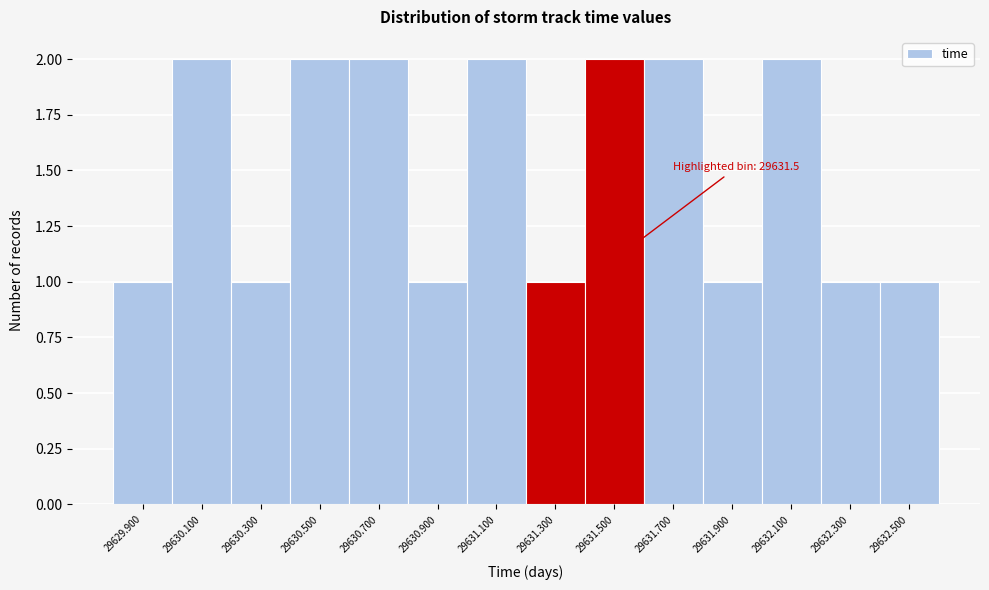

Reading left to right, transcribe all the data shown in this chart.

29629.900=1	29630.100=2	29630.300=1	29630.500=2	29630.700=2	29630.900=1	29631.100=2	29631.300=1	29631.500=2	29631.700=2	29631.900=1	29632.100=2	29632.300=1	29632.500=1